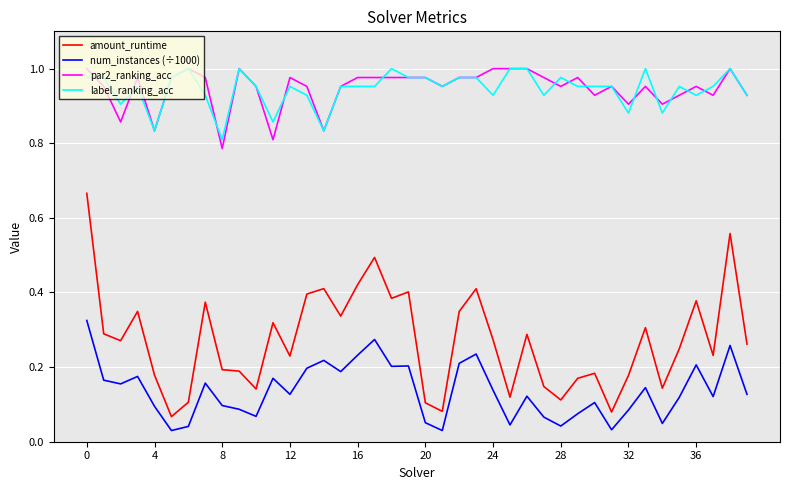

Which series has the largest range (max minus min)?

amount_runtime